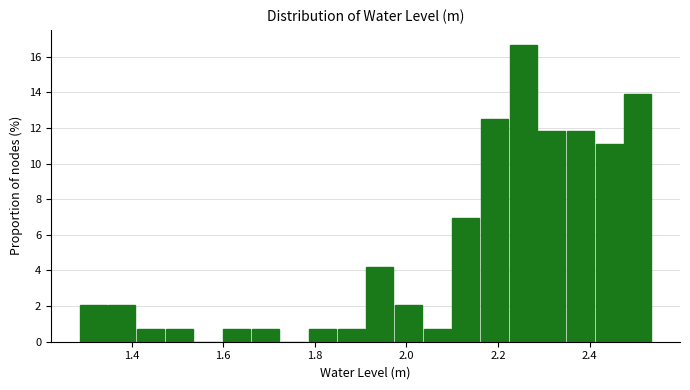

Read against the x-axis, roughly where is the centre of the tallest bar?

2.26